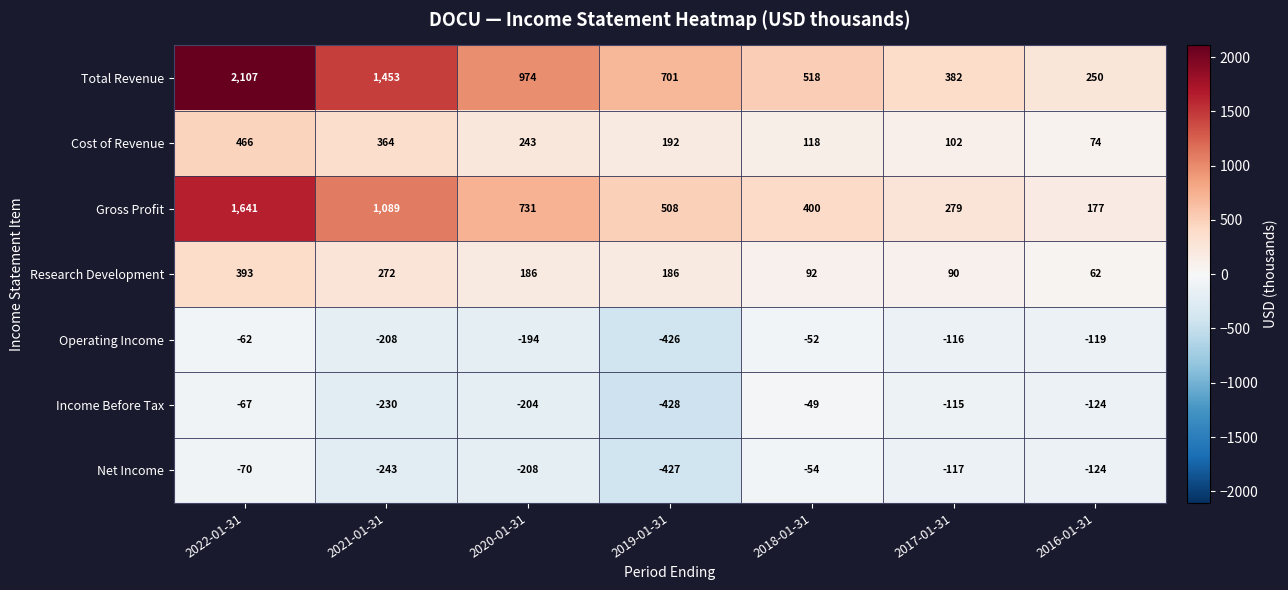

Where does the Total Revenue series first go above 701?

2022-01-31